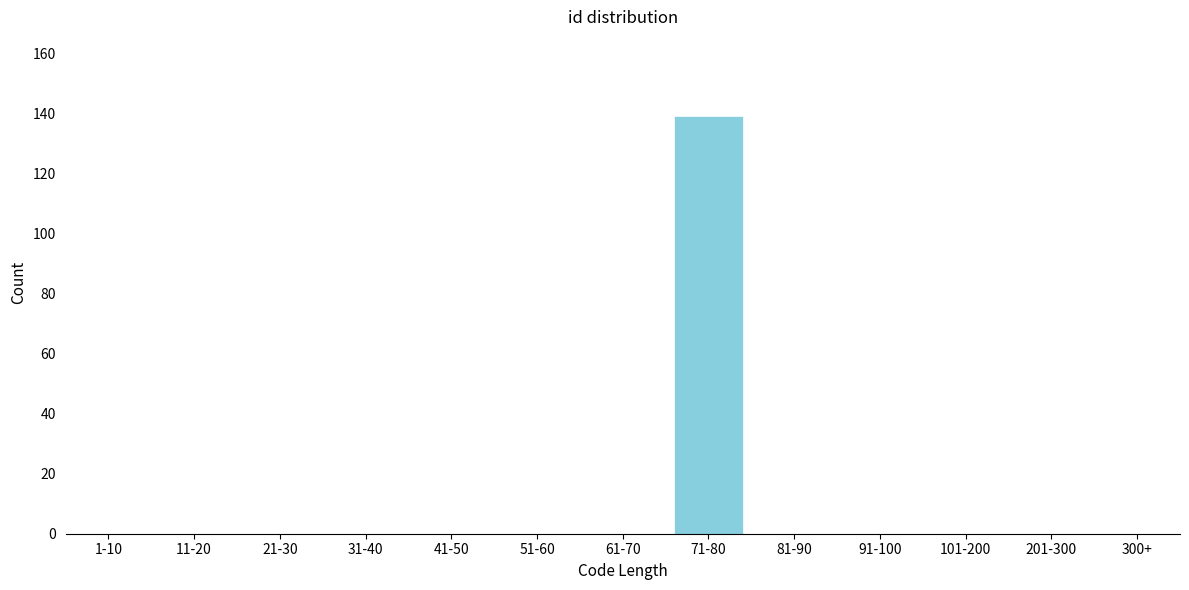

Reading left to right, extract all data points from this chart.

1-10=0	11-20=0	21-30=0	31-40=0	41-50=0	51-60=0	61-70=0	71-80=139	81-90=0	91-100=0	101-200=0	201-300=0	300+=0